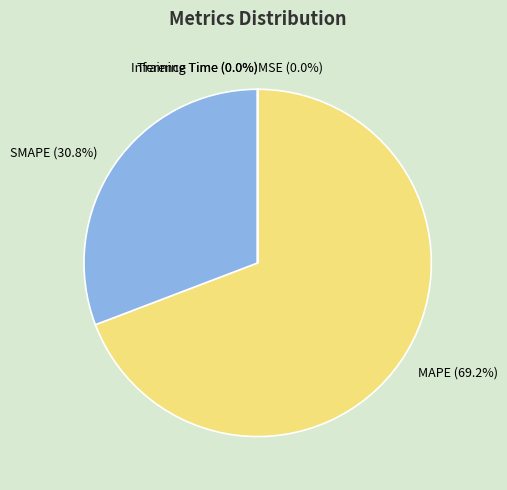

What is the ratio of the value at MAPE to the value at SMAPE?

2.2